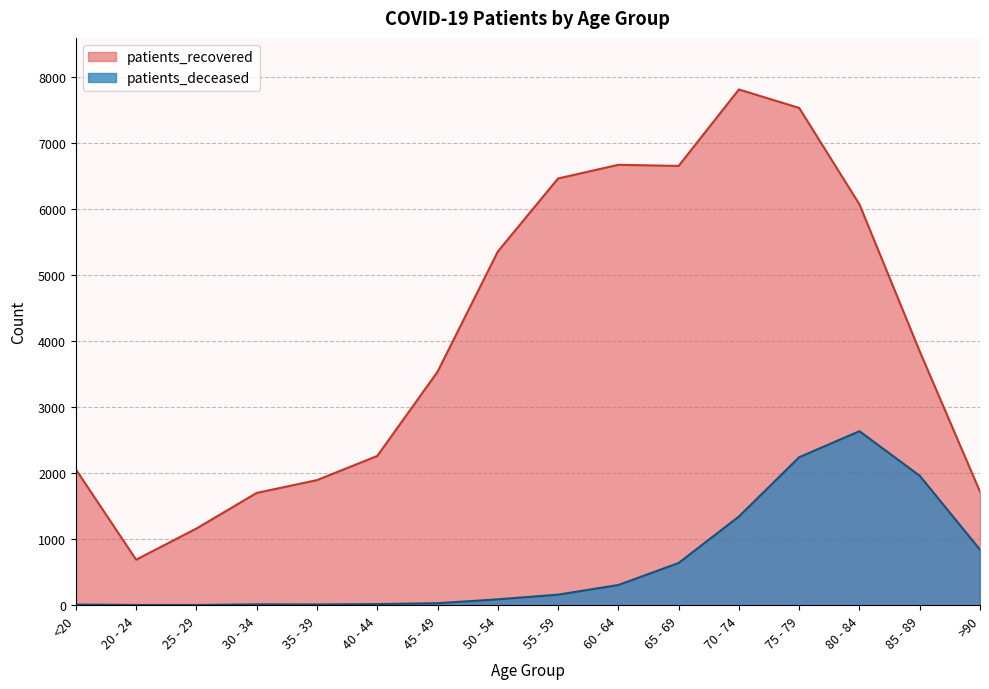

Is it true that patients_recovered equals 10150 at 65 - 69?

False